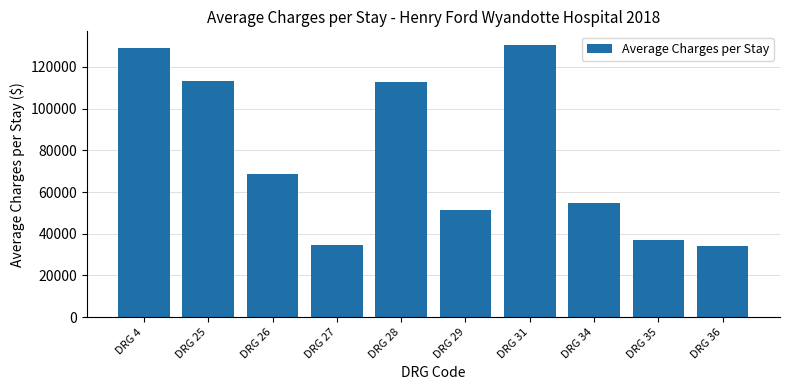

What is the difference between the maximum and second lowest values?

96075.8